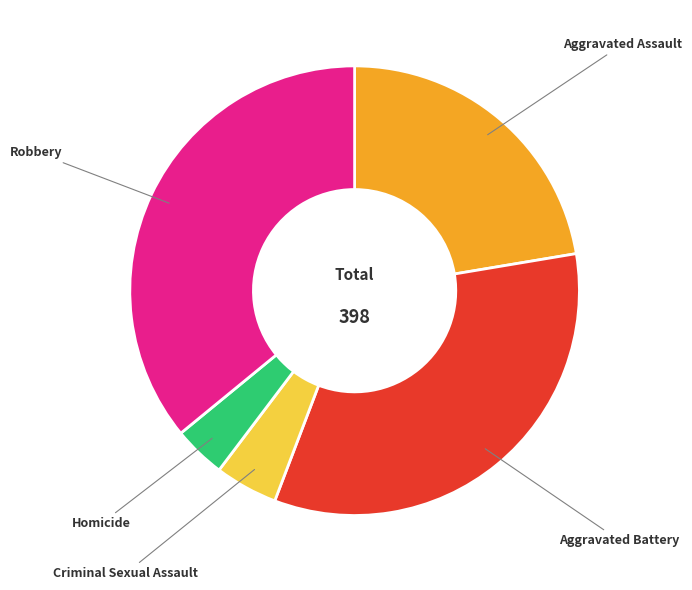

Is there any slice that represents more than half of the pie?

No